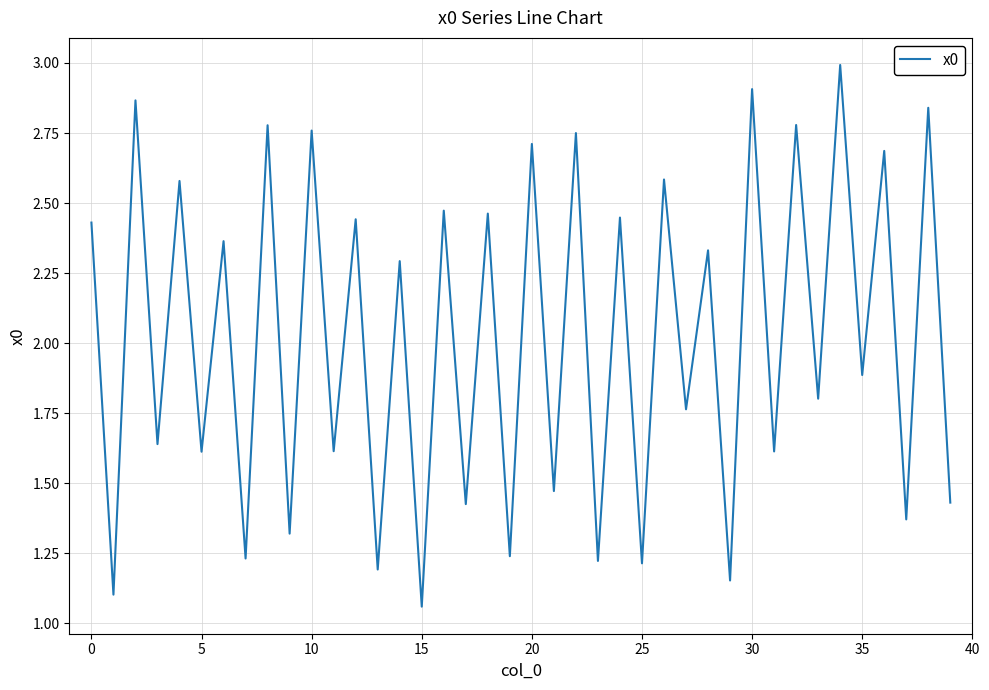

Count the number of categories in the chart.

40